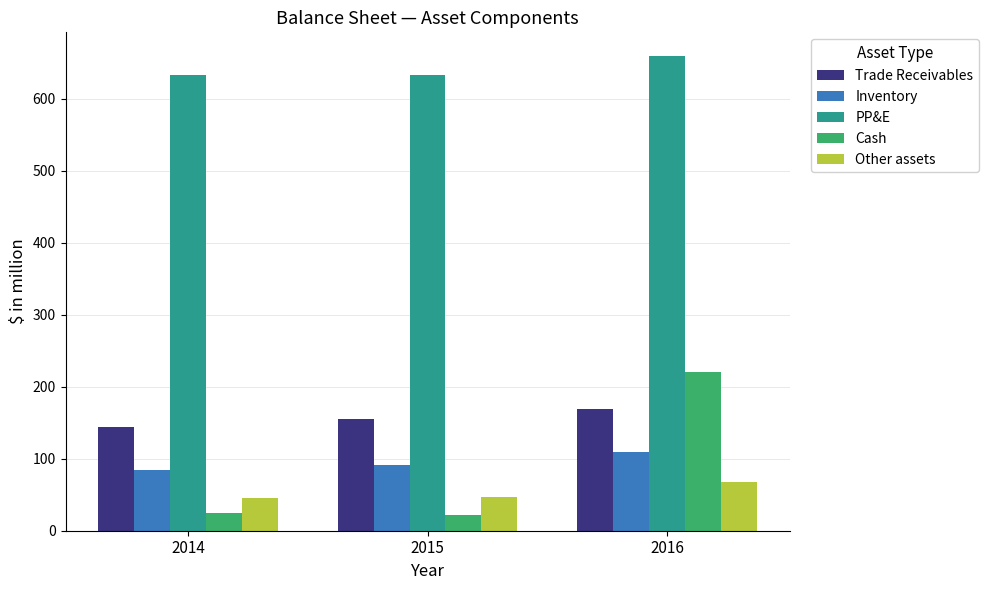

True or false: Trade Receivables has a value of 169.3 at 2016.

True